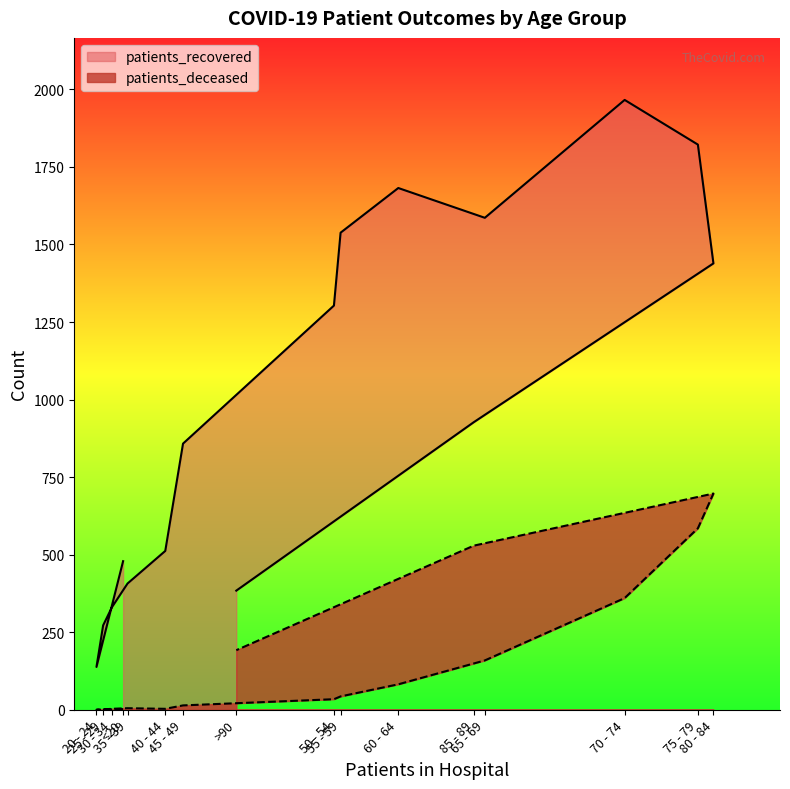

What is the spread (max minus min) of values at 60 - 64?

1600